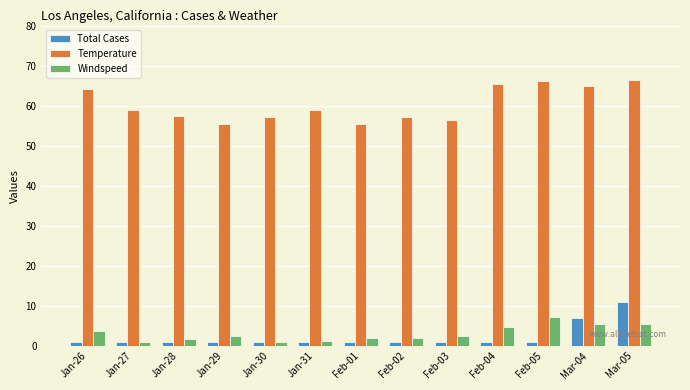

How many bars are there in total?

39